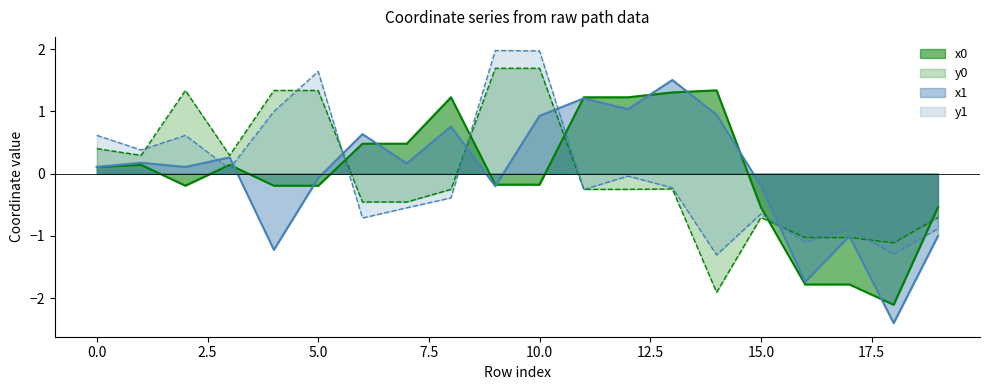

How many data points in y1 are less than 0?

12